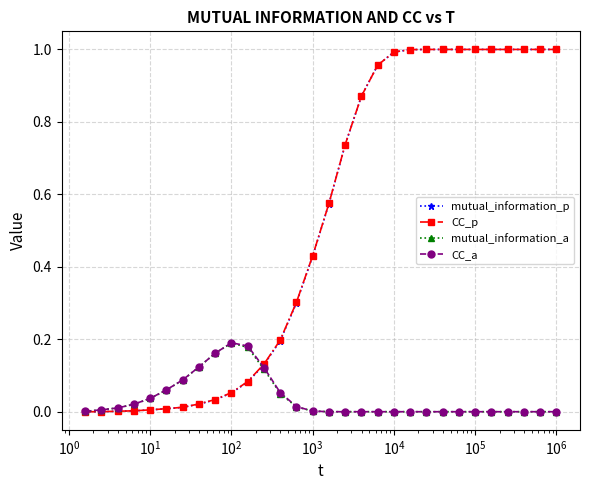

Which series has the widest spread of values?

mutual_information_p